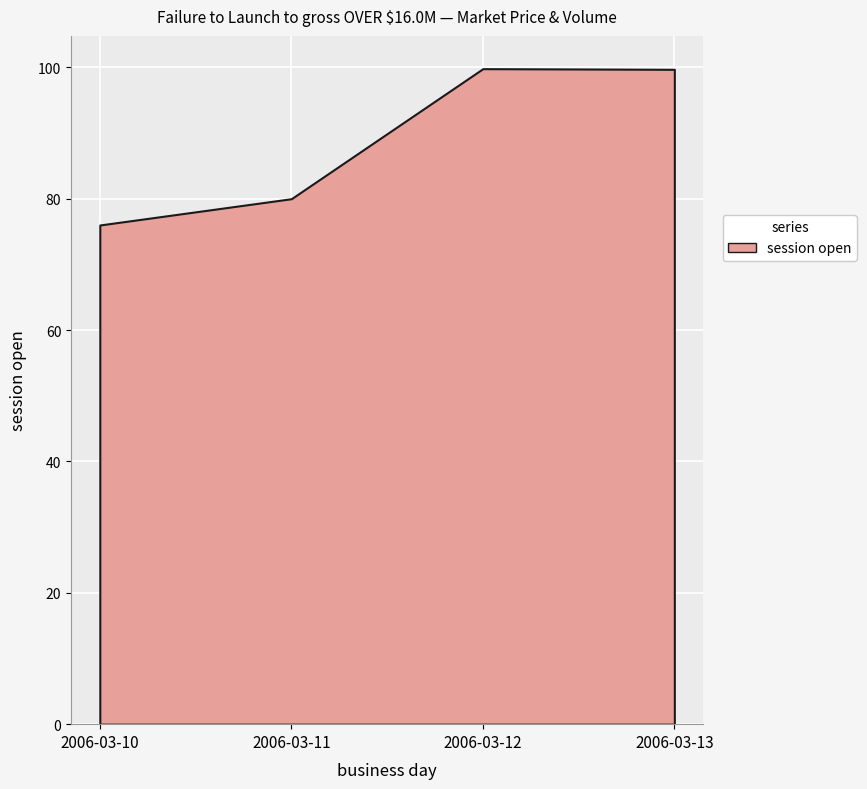

At which label is the value closest to 87?

2006-03-11